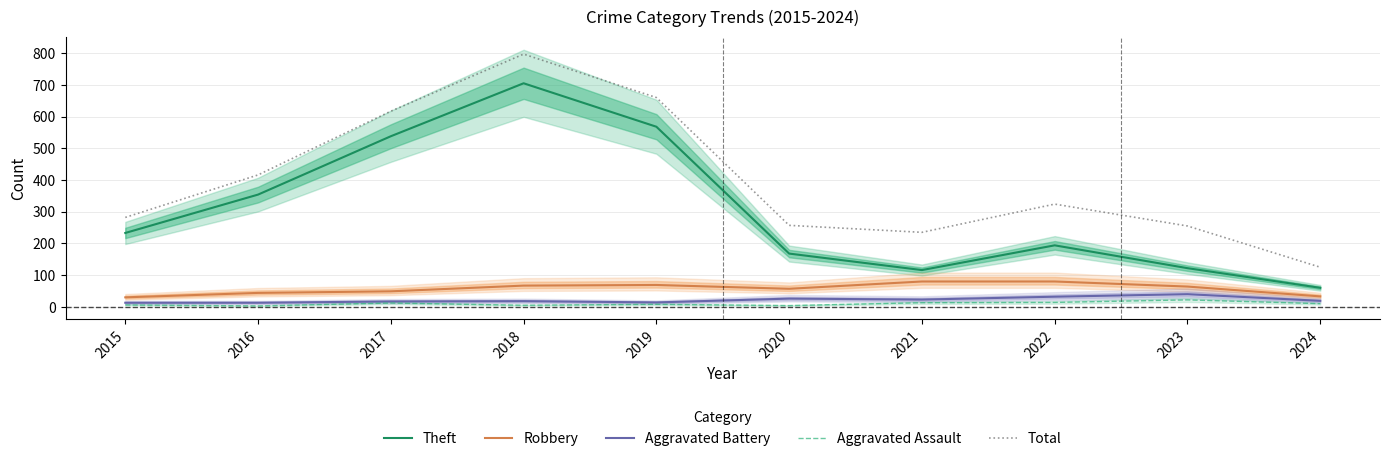

Reading right to left, transcribe all the data shown in this chart.

Theft: 60	122	194	116	168	568	705	538	354	233
Robbery: 33	64	80	80	57	69	67	49	44	30
Aggravated Battery: 19	40	32	23	26	14	18	17	13	13
Aggravated Assault: 10	22	14	13	4	8	5	12	3	6
Total: 125	255	324	235	257	660	797	617	416	282